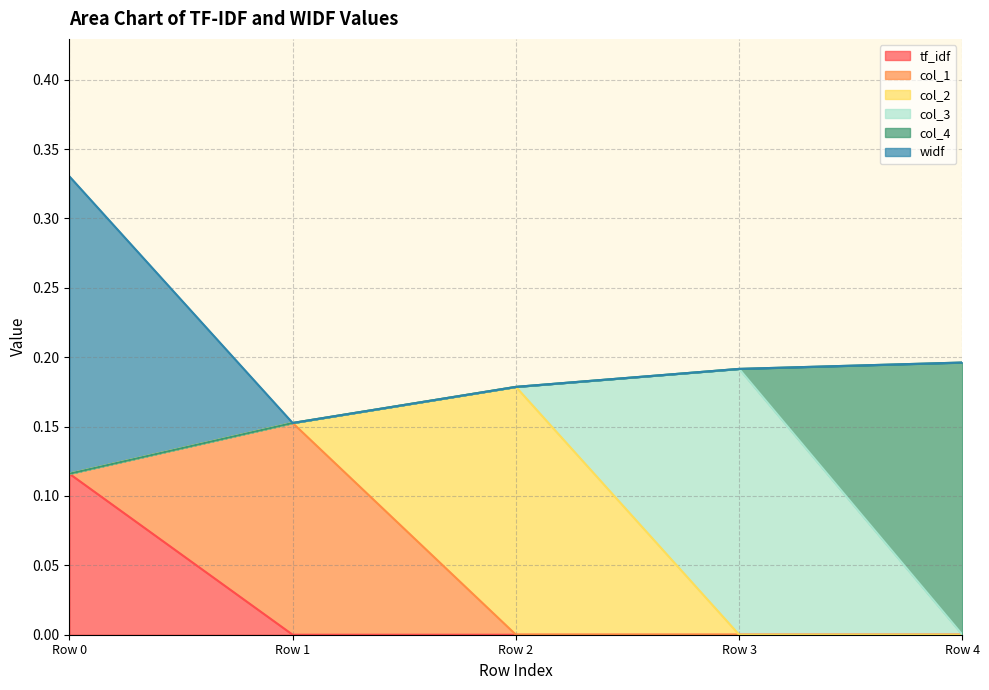

At which category does the chart reach its peak across all series?

Row 0